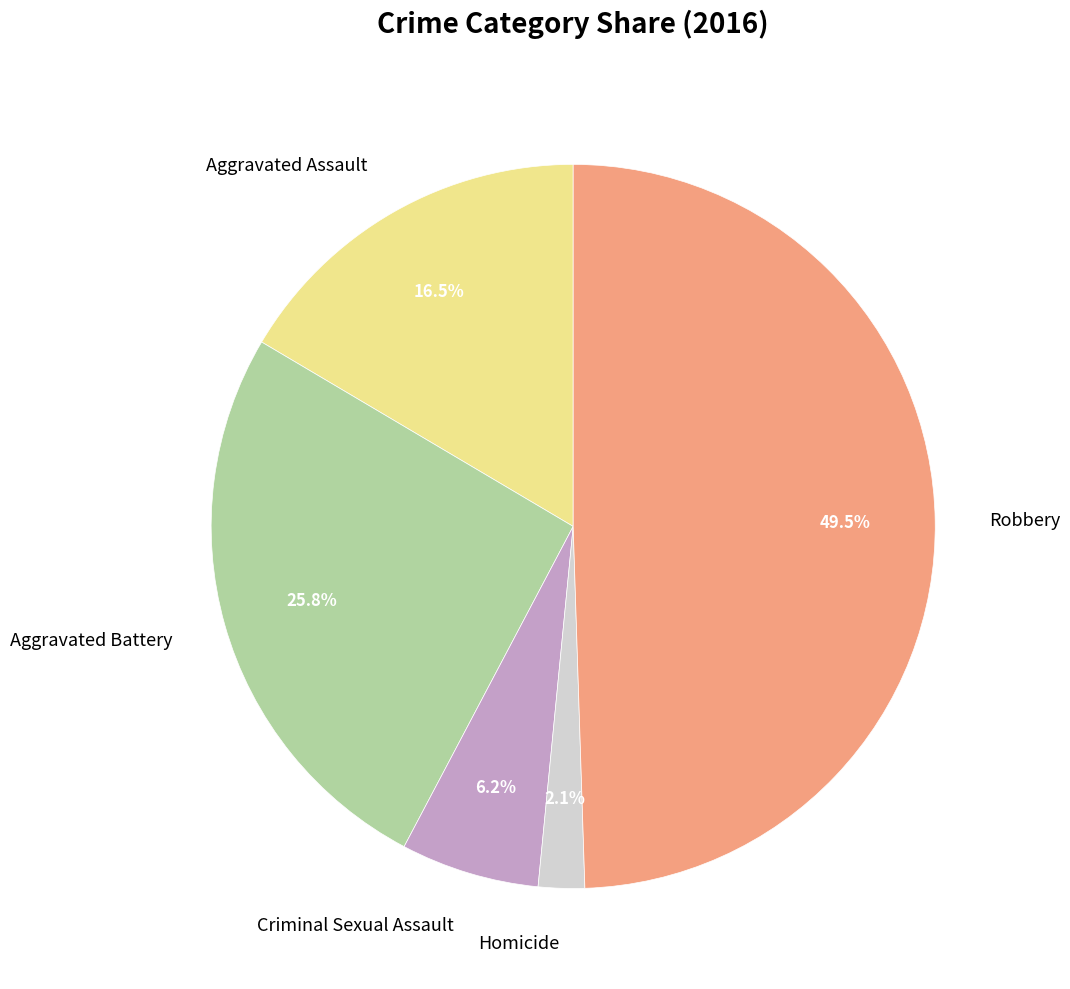

Rank the categories by value from lowest to highest.

Homicide, Criminal Sexual Assault, Aggravated Assault, Aggravated Battery, Robbery